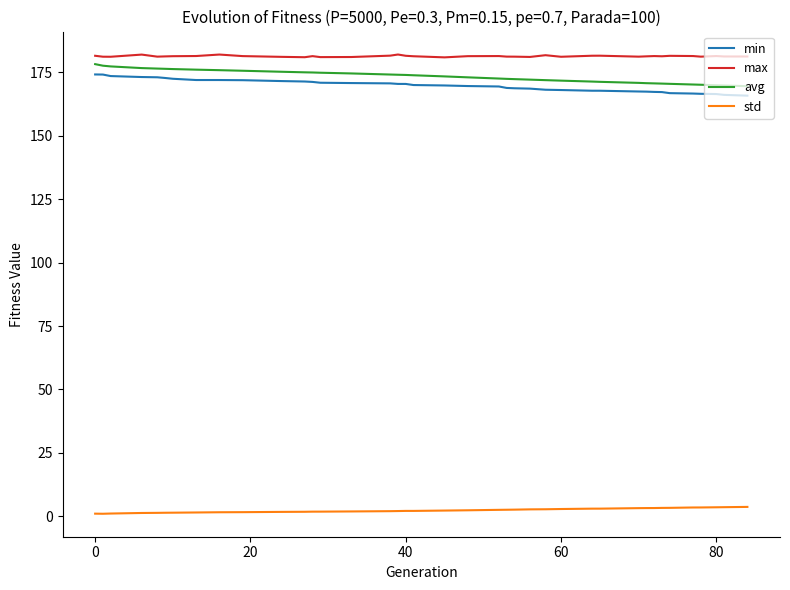

Which series has the largest total across all categories?

max